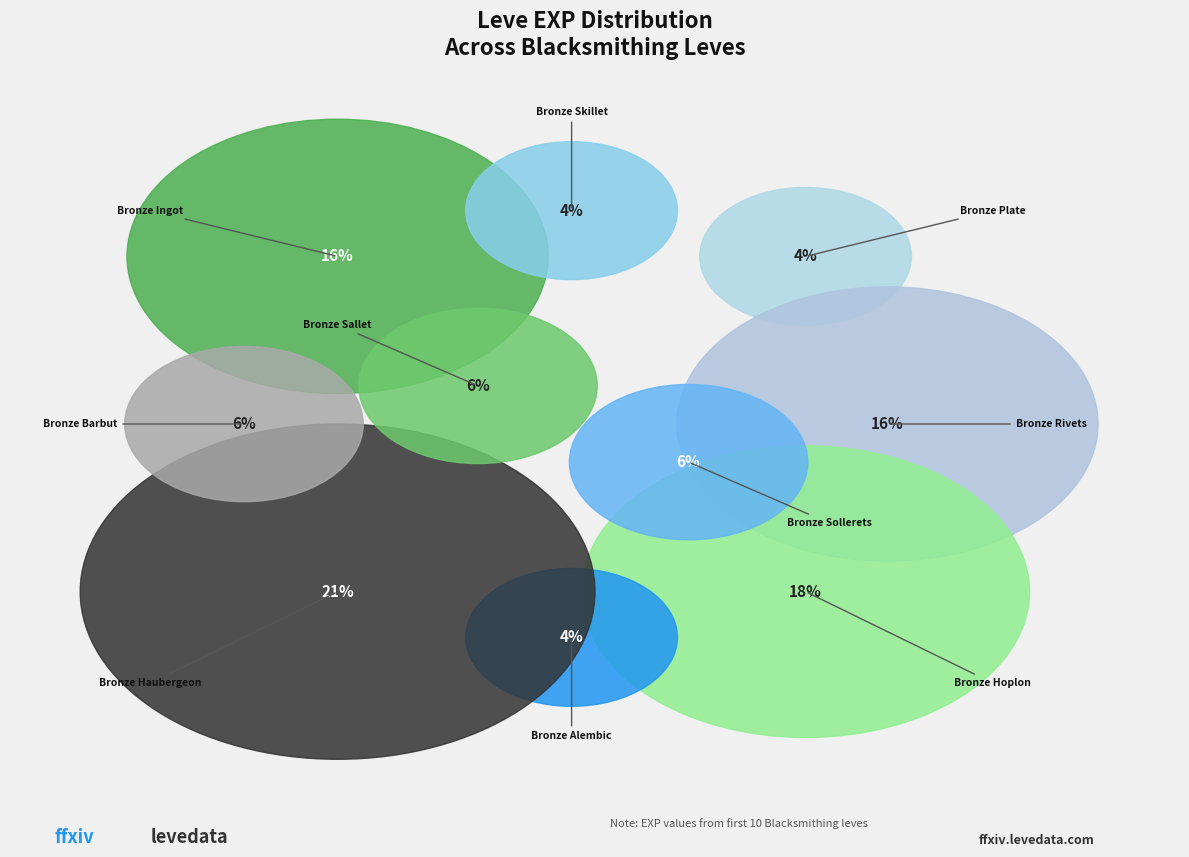

The Bronze Haubergeon slice represents 21% of the pie. True or false?

True